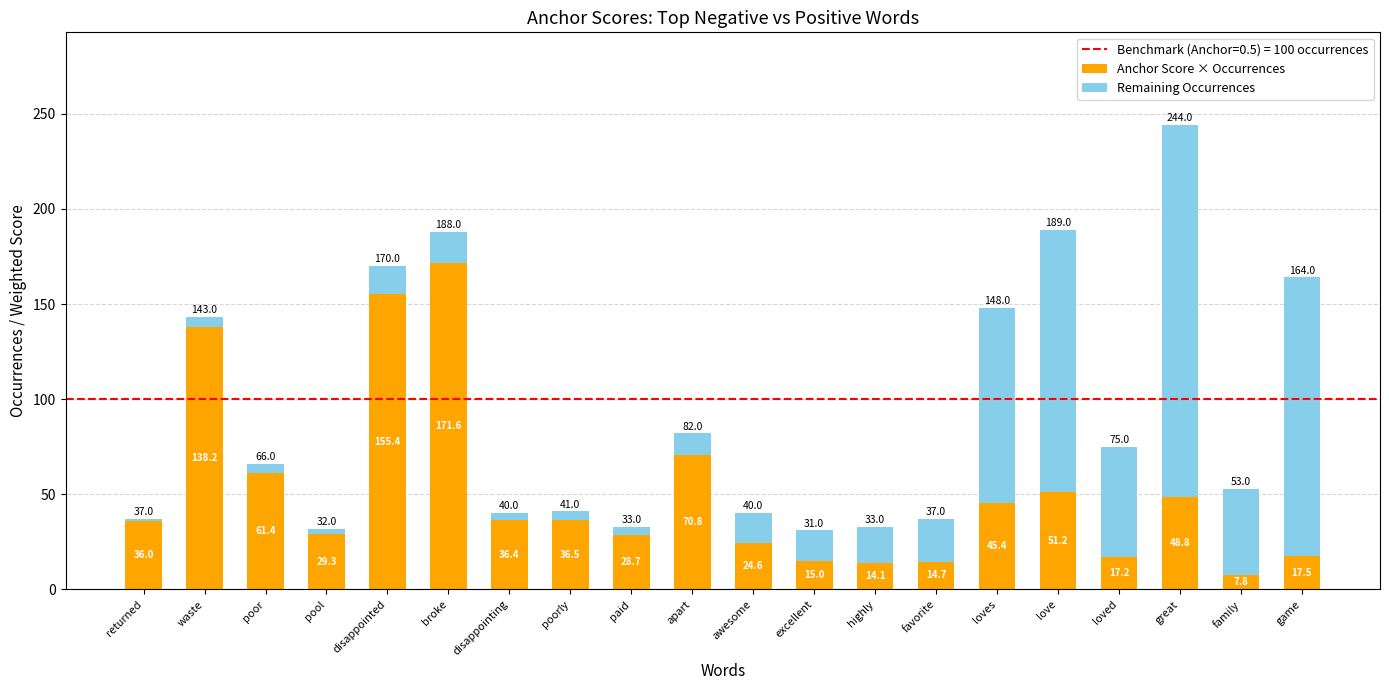

At which category is the sum across all series the highest?

great